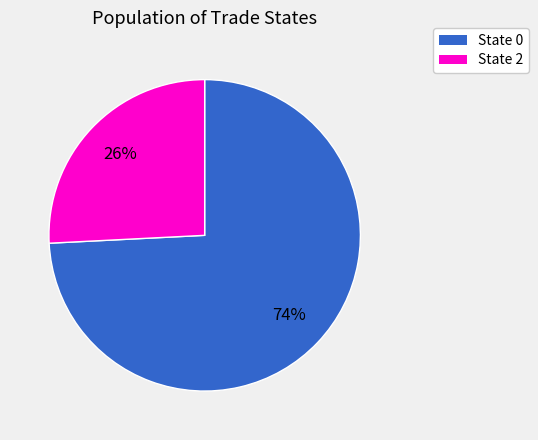

Combined, do State 2 and State 0 account for over 50%?

Yes